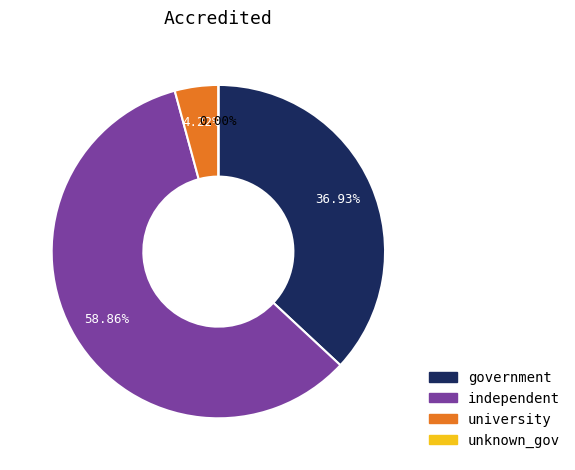

How many slices are in this pie chart?

4